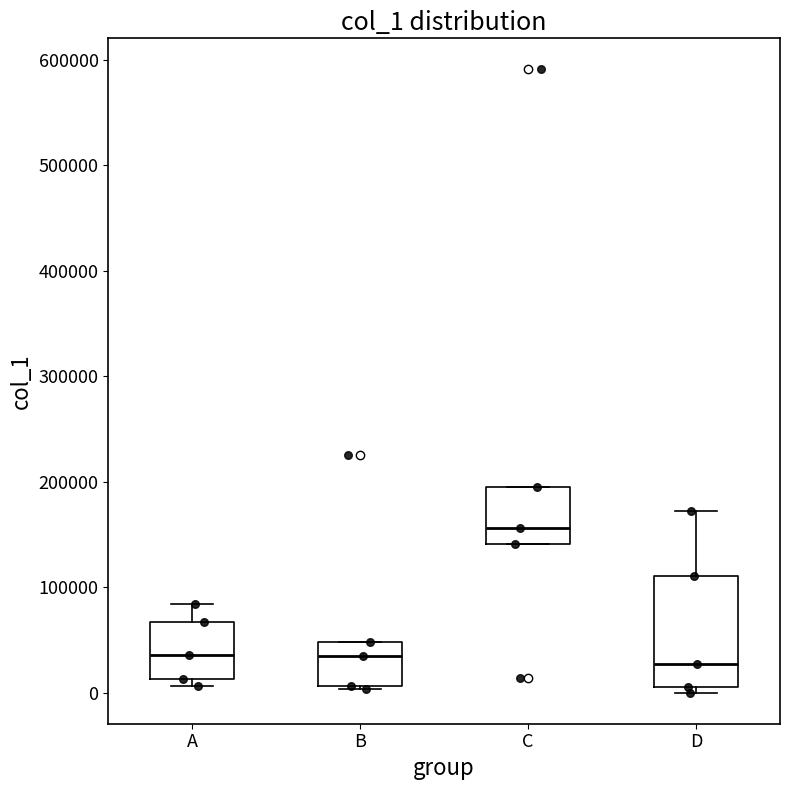

Reading left to right, read every box against the y-axis: the position of its median line, the range the box covers, and the ends of its whiskers. The values are not printed on the chart, so give them approximately, as read against the axis.

A: median 40000, box 10000 to 70000, whiskers 10000 (just below the box's lower edge) to 80000
B: median 30000, box 10000 to 50000, whiskers 0 to 50000
C: median 160000, box 140000 to 200000, whiskers 140000 to 200000
D: median 30000, box 0 to 110000, whiskers 0 (just below the box's lower edge) to 170000